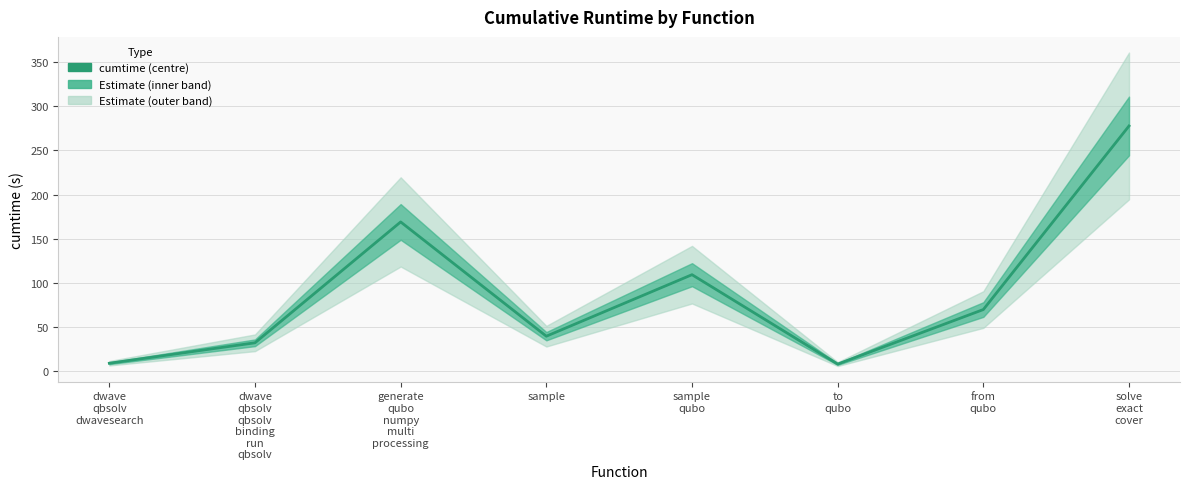

Where does the data first go above 69?

generate
qubo
numpy
multi
processing